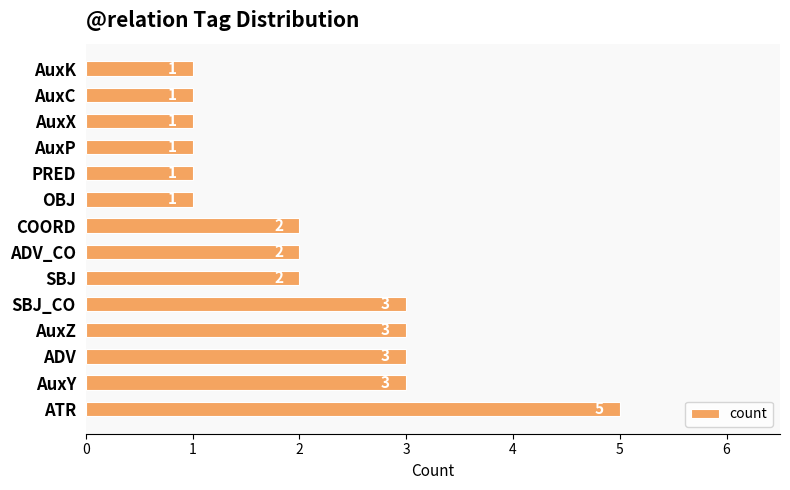

The value at AuxY is 5. True or false?

False